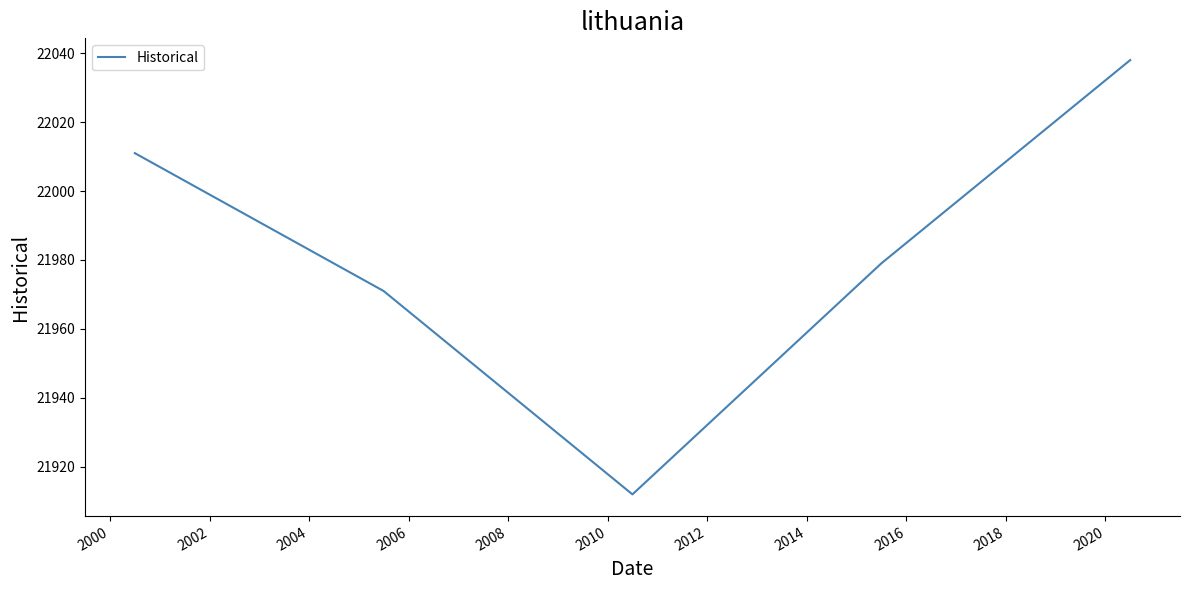

What is the maximum value shown in the chart?

22038